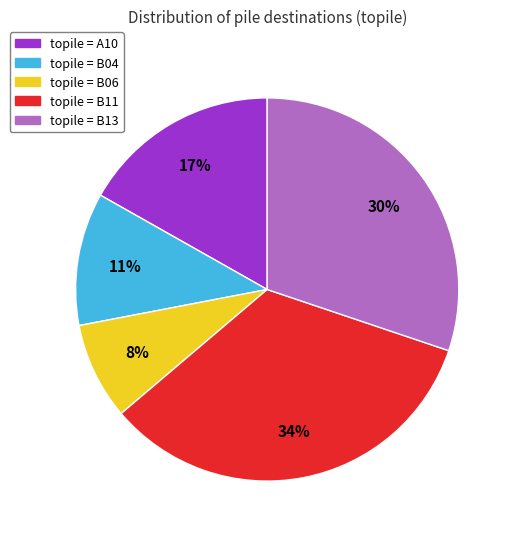

To the nearest percent, what is the average slice percentage?

20%